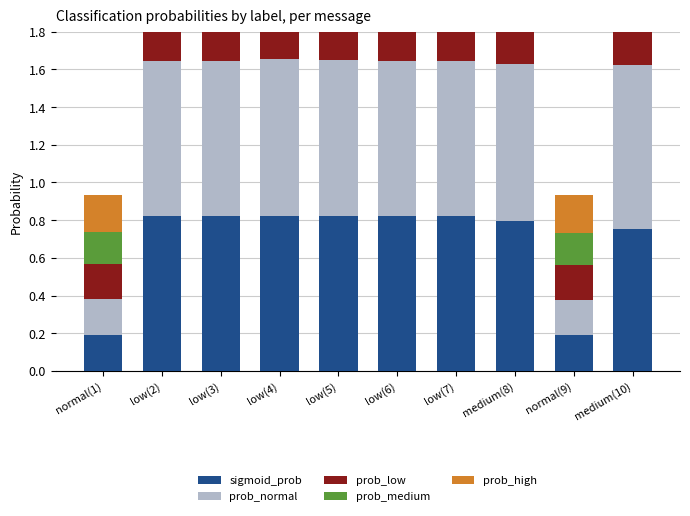

What is the value of the prob_high bar at the 2nd from the left?

0.2